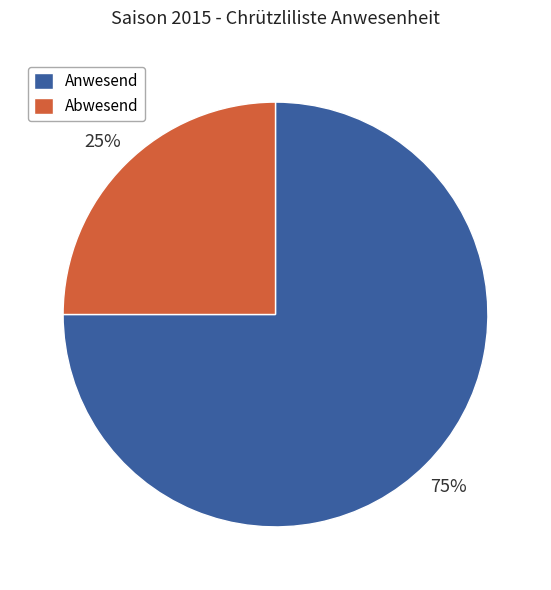

Is it true that Abwesend is 32% of the pie?

False